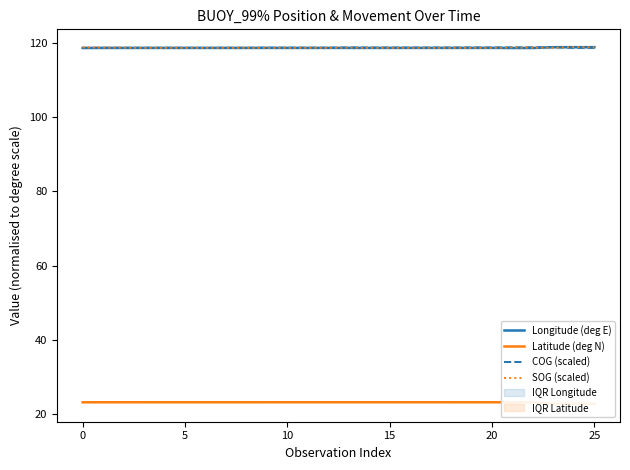

Is the value of Latitude (deg N) at 8 greater than the value of SOG (scaled) at 11?

No